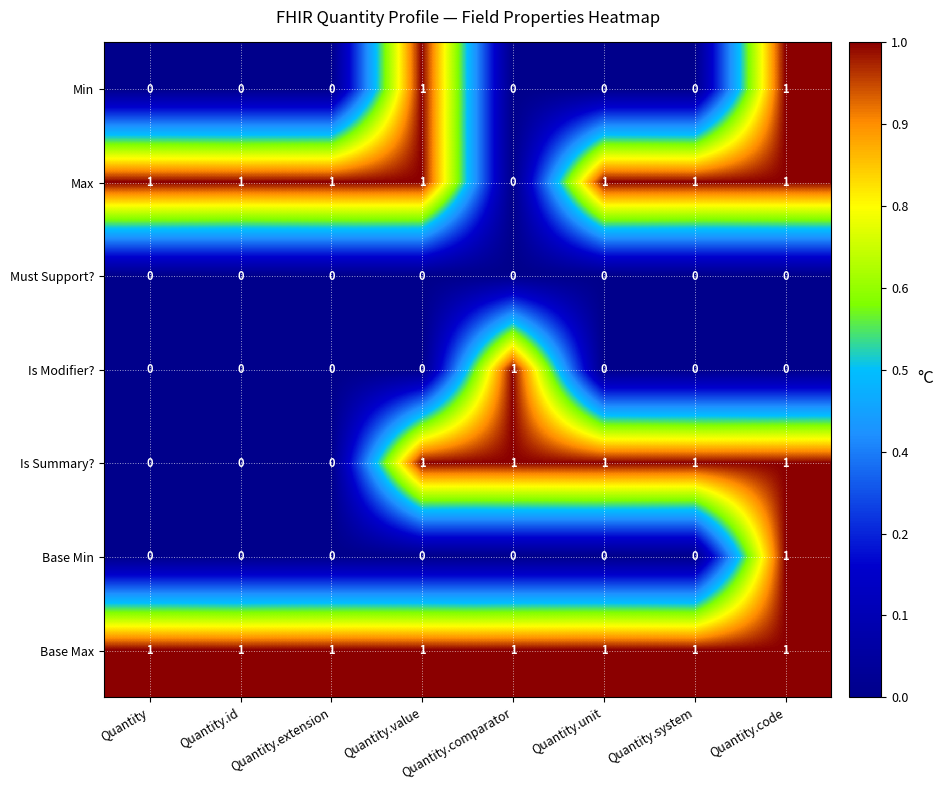

The Is Summary? series shows 0 at Quantity.extension. True or false?

True